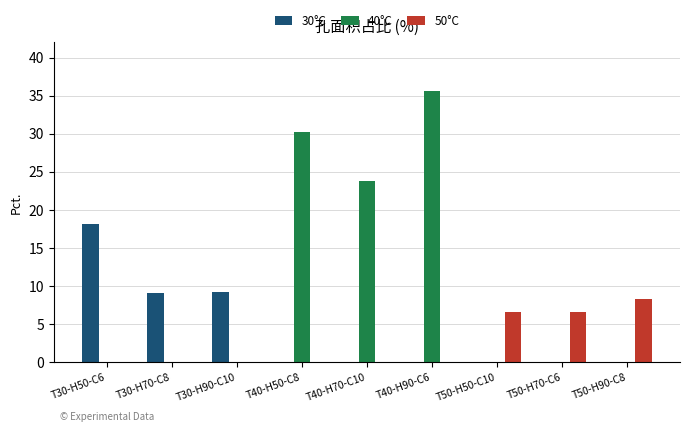

At which category is the sum across all series the highest?

T40-H90-C6